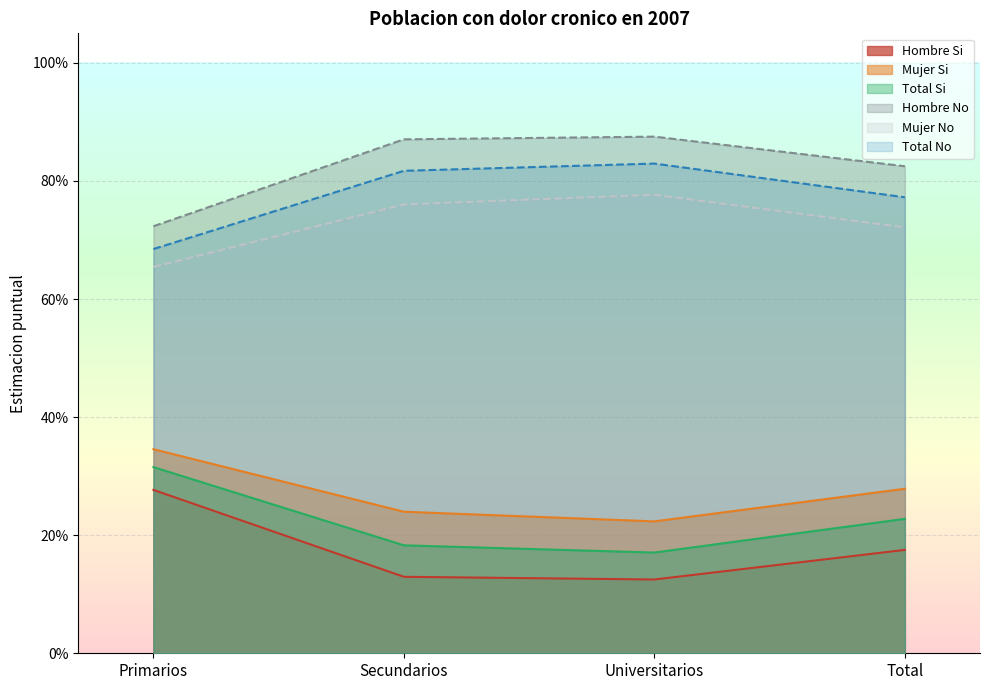

What is the approximate value of Mujer_No at Total?

0.7